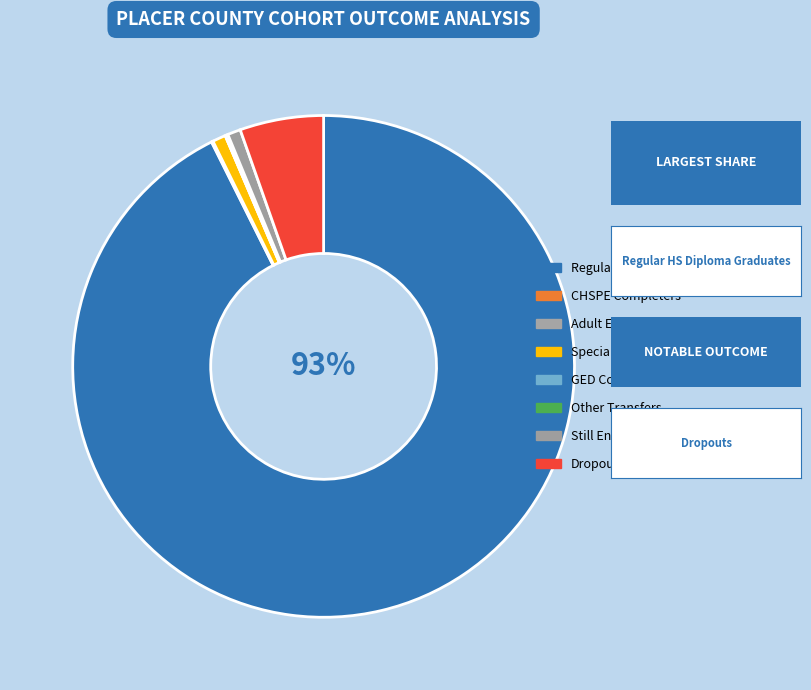

How many segments does this pie chart have?

8